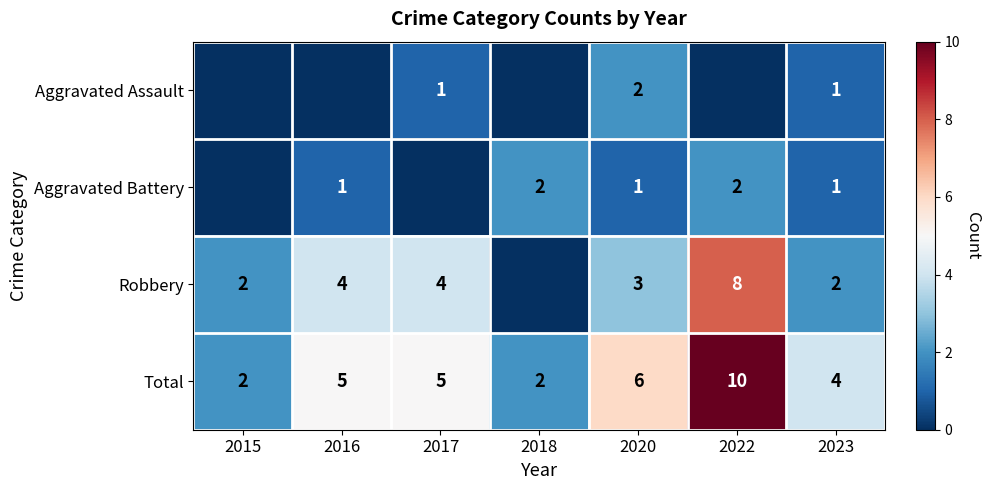

At which category is the sum across all series the highest?

2022